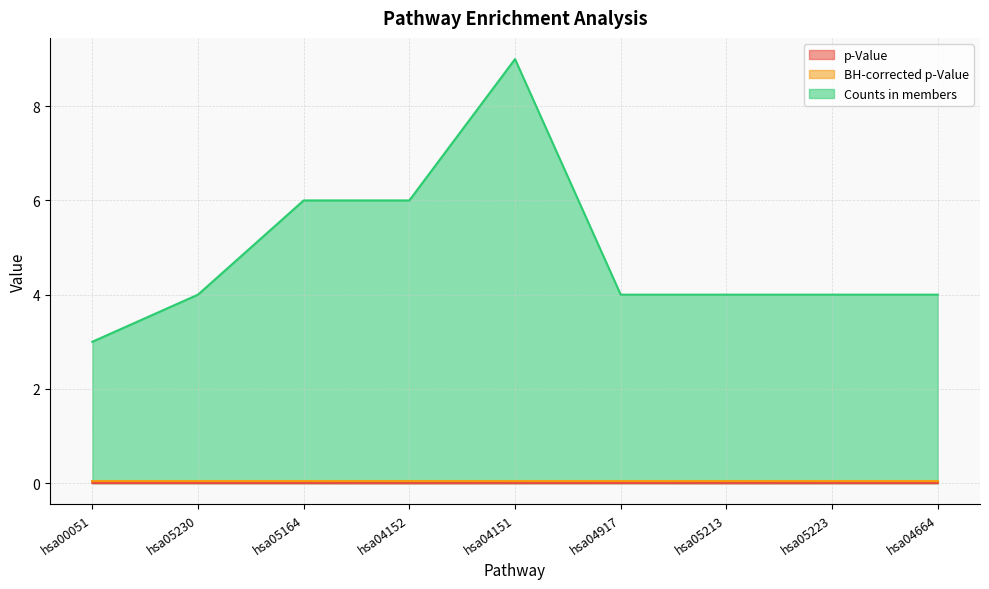

True or false: p-Value and Counts in members cross at least once.

False